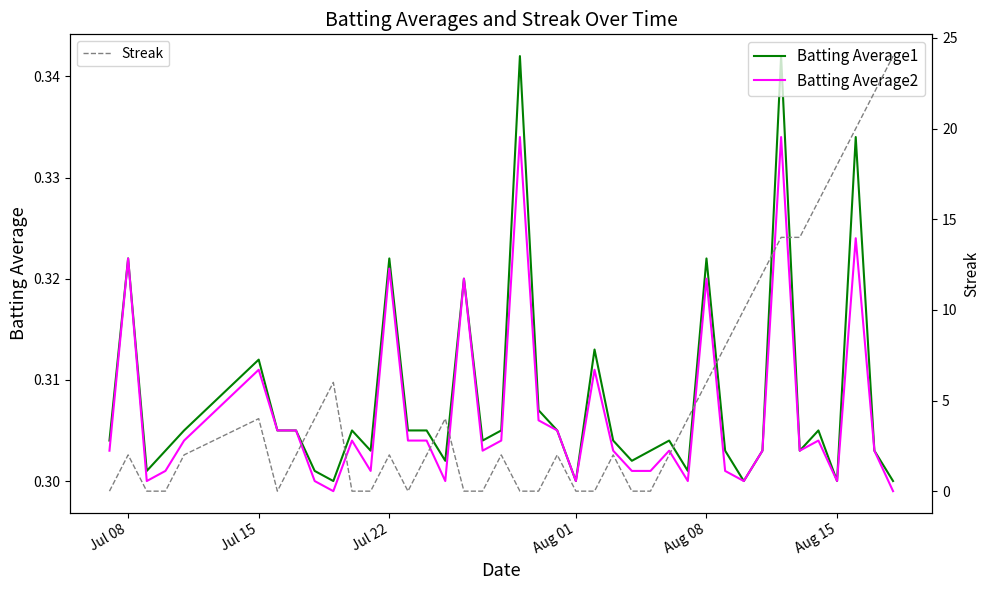

True or false: Batting Average1 has a value of 0.5 at Jul 22.

False